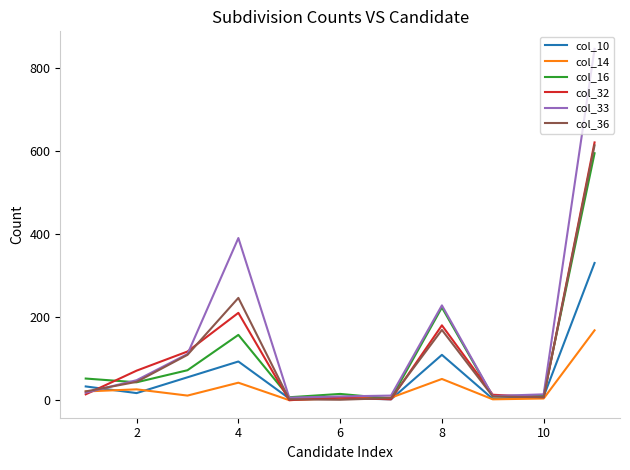

Which series has the largest total across all categories?

col_33